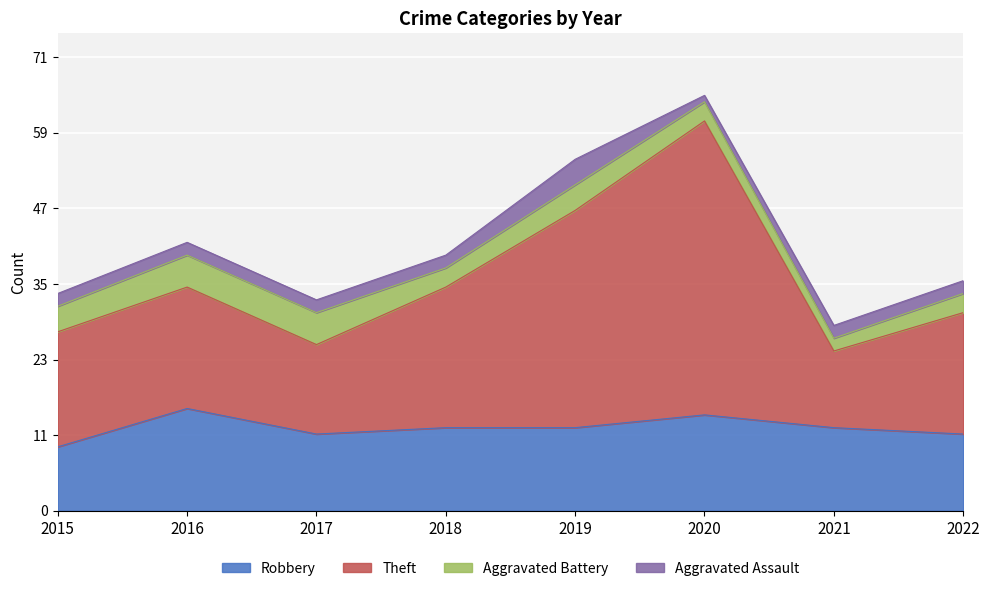

What are all the series names shown in the legend?

Robbery, Theft, Aggravated Battery, Aggravated Assault